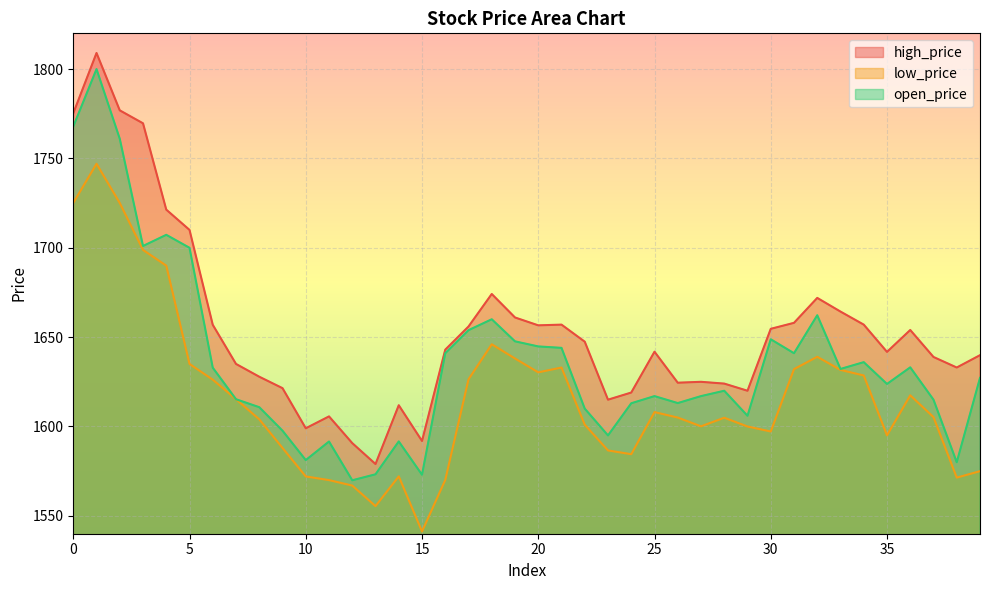

Reading left to right, list all the values displayed in this chart.

high_price: 1775.2	1809.0	1776.9	1769.7	1721.3	1710.0	1656.9	1635.0	1627.8	1621.5	1599.0	1605.7	1590.7	1579.0	1611.9	1591.9	1643.0	1656.0	1674.2	1661.0	1656.6	1657.0	1647.5	1615.0	1619.0	1641.8	1624.5	1625.0	1624.0	1620.0	1654.7	1658.0	1672.0	1664.3	1657.0	1641.8	1654.0	1638.9	1633.0	1639.9
low_price: 1725.1	1747.0	1725.0	1698.8	1690.0	1635.0	1626.2	1615.2	1604.0	1588.0	1572.0	1570.0	1567.0	1555.5	1572.1	1541.2	1570.1	1626.4	1646.0	1638.0	1630.3	1633.0	1601.0	1586.6	1584.5	1608.0	1605.0	1600.1	1604.9	1600.0	1597.2	1632.1	1639.0	1631.7	1628.5	1595.0	1617.5	1605.2	1571.4	1575.0
open_price: 1767.8	1800.0	1761.0	1701.0	1707.2	1700.0	1632.9	1615.2	1610.8	1597.7	1581.2	1591.6	1569.9	1573.2	1591.7	1573.0	1641.0	1653.9	1660.0	1647.7	1644.8	1644.0	1610.0	1595.0	1613.0	1617.0	1613.1	1617.0	1620.0	1606.0	1648.8	1641.0	1662.2	1632.2	1636.0	1623.8	1633.1	1615.0	1580.0	1627.2